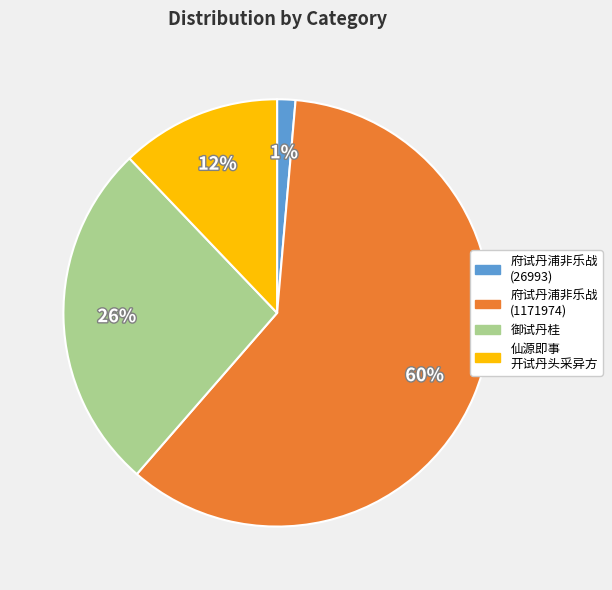

To the nearest percent, what is the average slice percentage?

25%